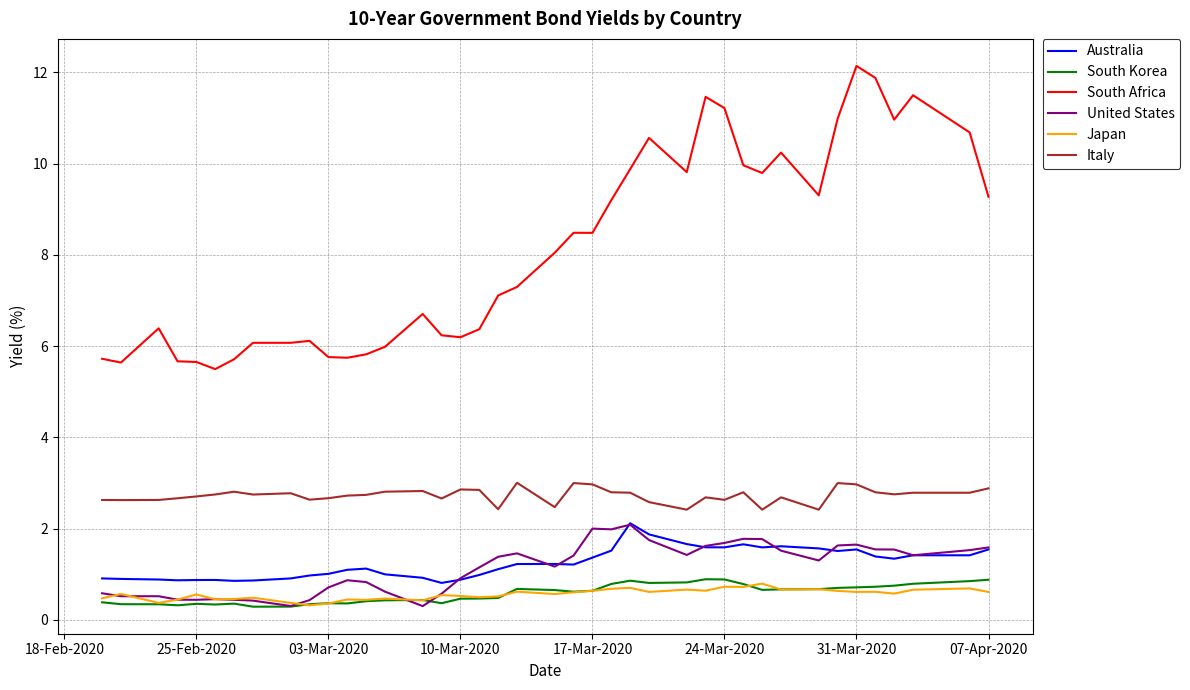

What is the maximum value shown in the chart?

12.1